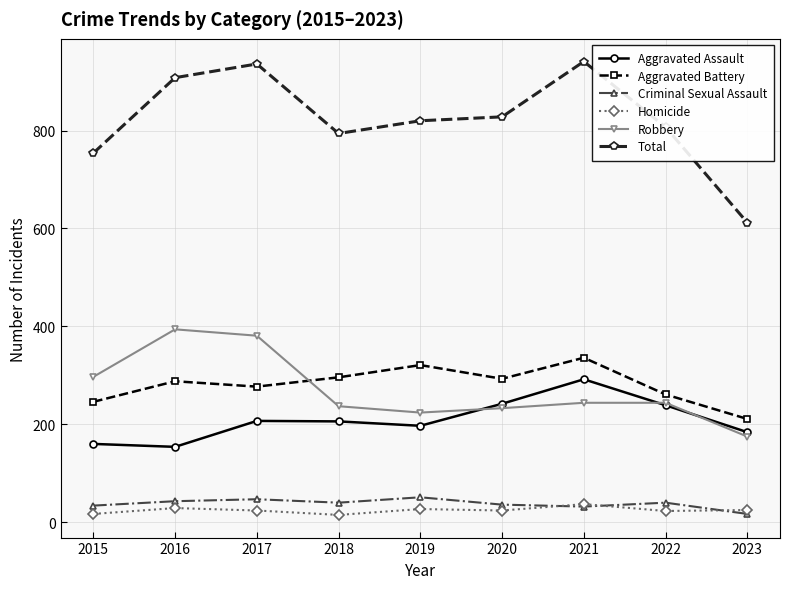

What is the approximate value of Criminal Sexual Assault at 2018, to the nearest 10?

40